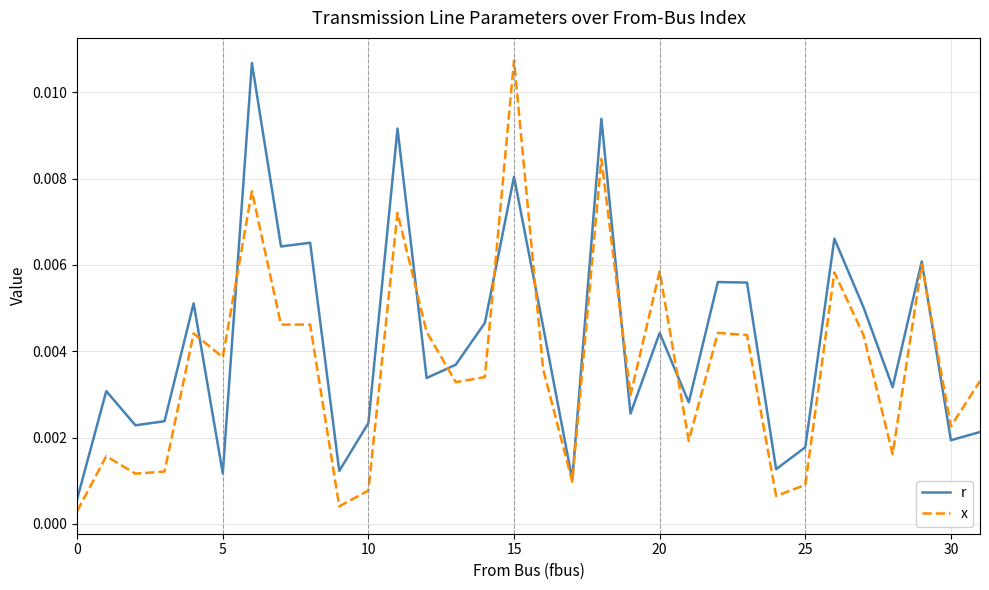

Which series has the largest range (max minus min)?

x